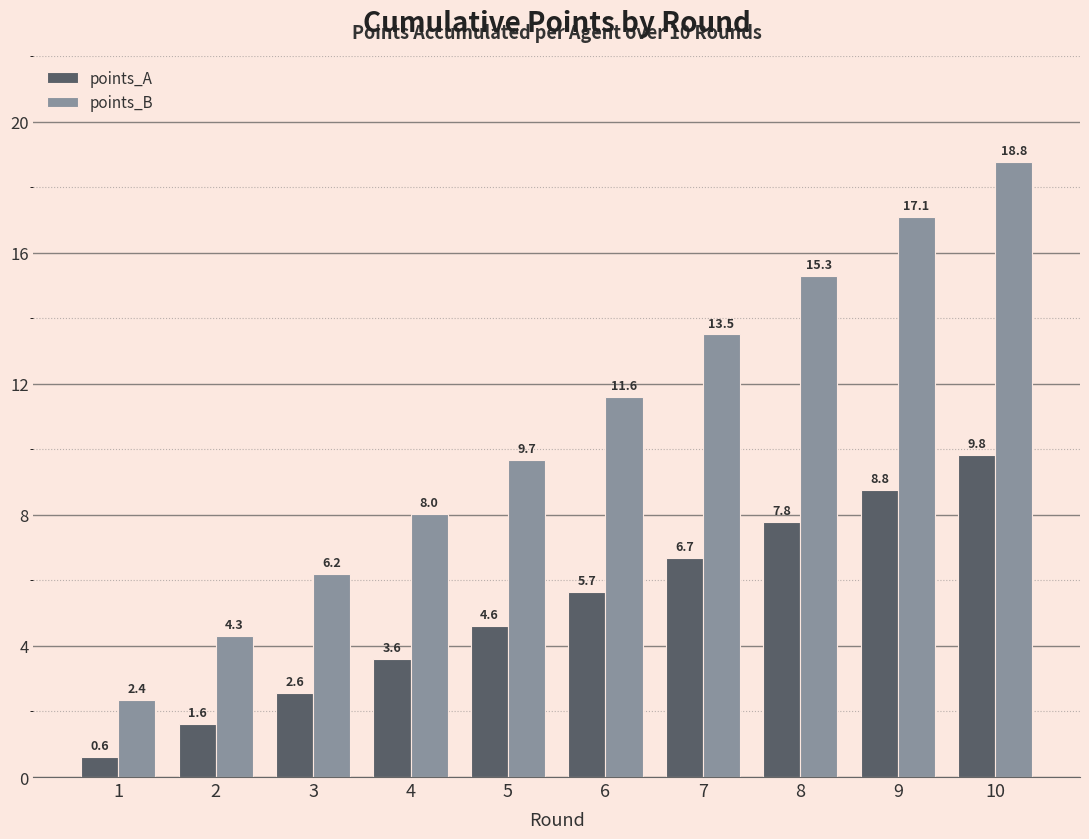

List the series in order of their overall mean, highest first.

points_B, points_A